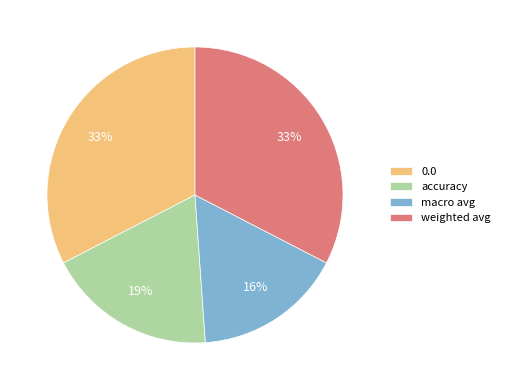

How many segments does this pie chart have?

4